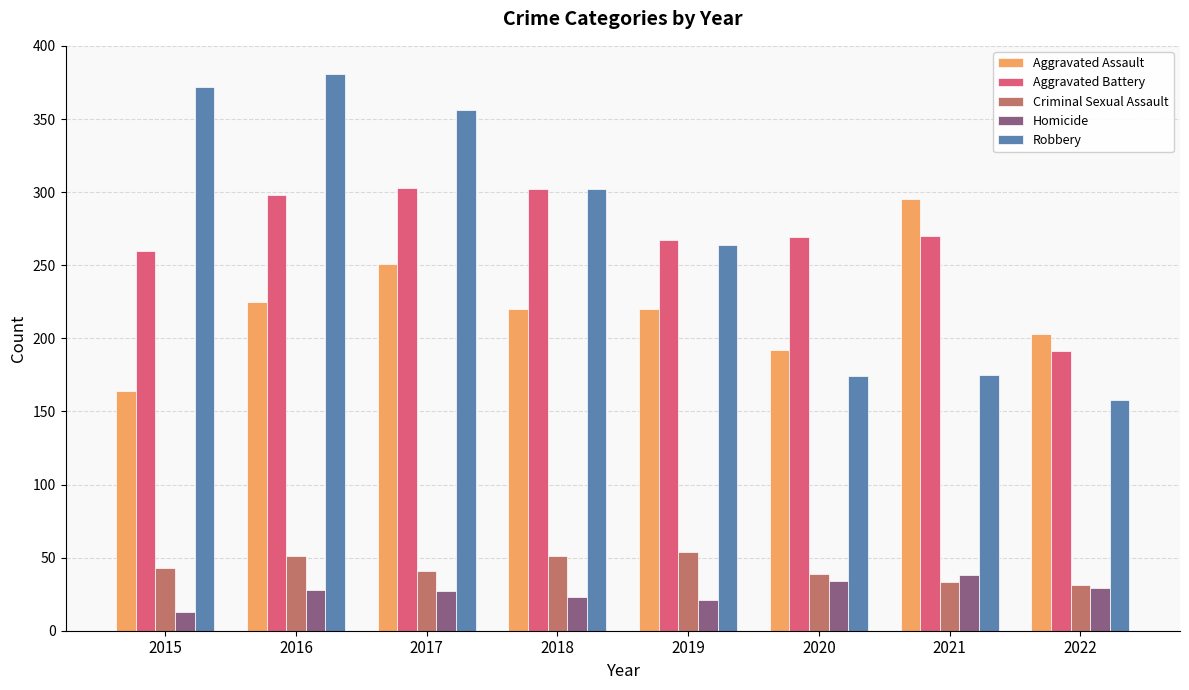

What is the total value across all series at 2018?

898